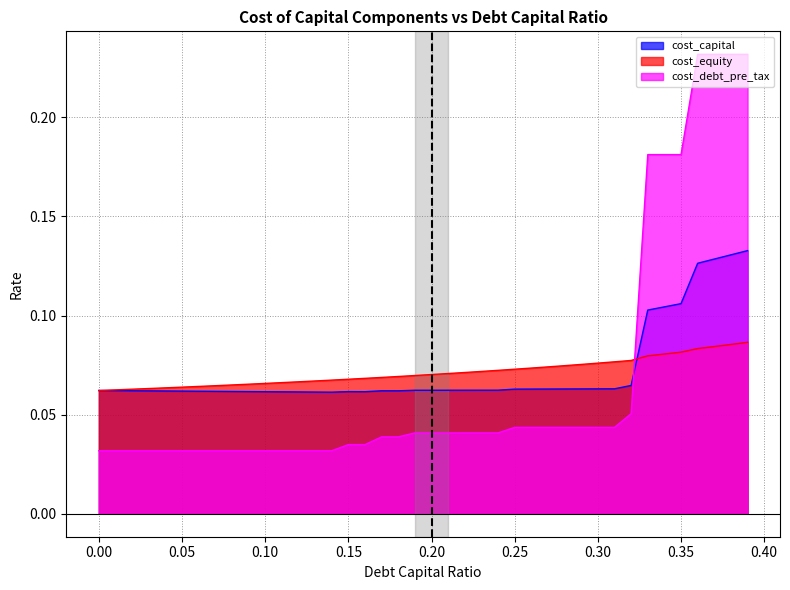

How many distinct data groups are displayed?

3